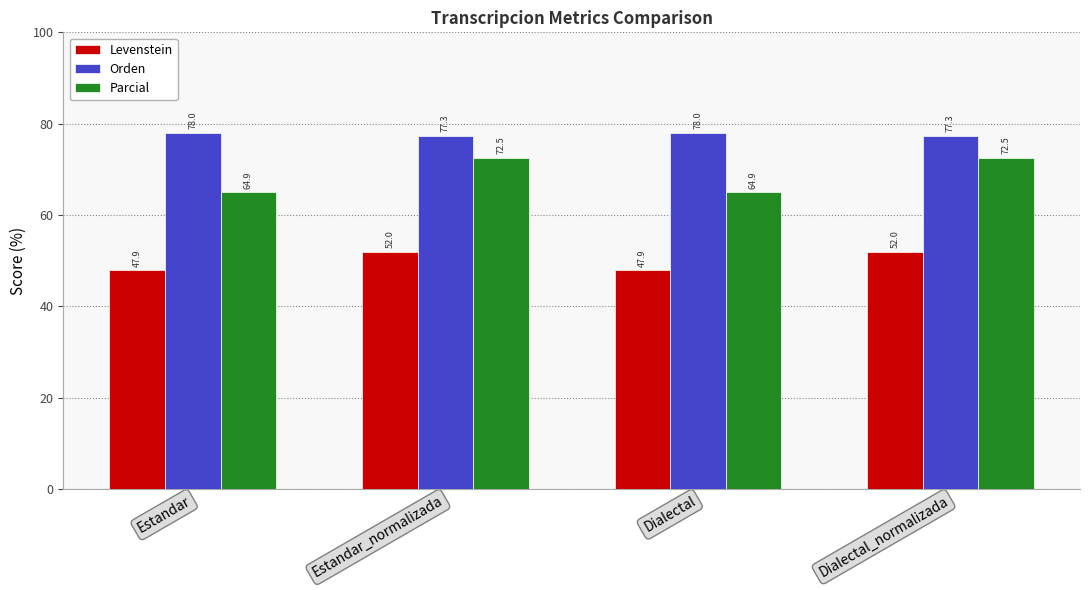

What position from the left is Dialectal_normalizada?

4